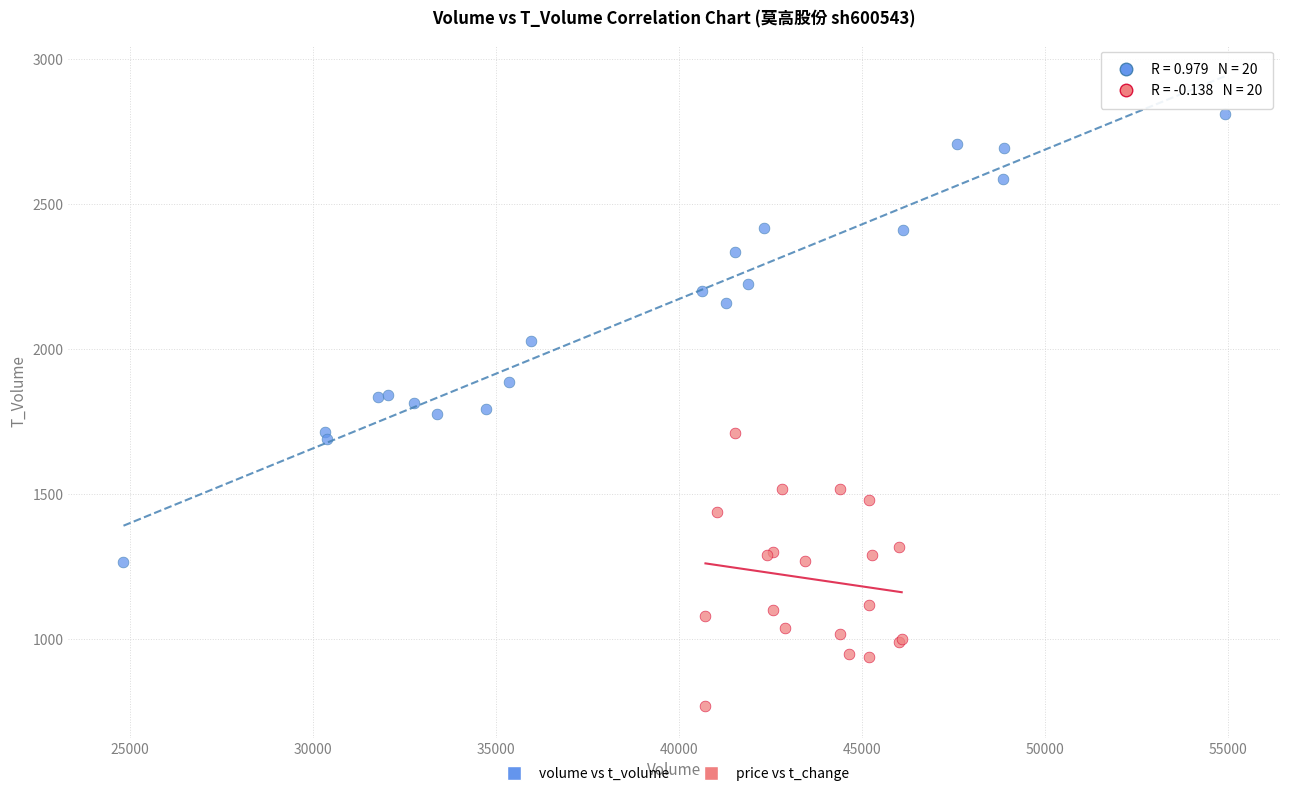

What are all the series names shown in the legend?

volume vs t_volume, price vs t_change